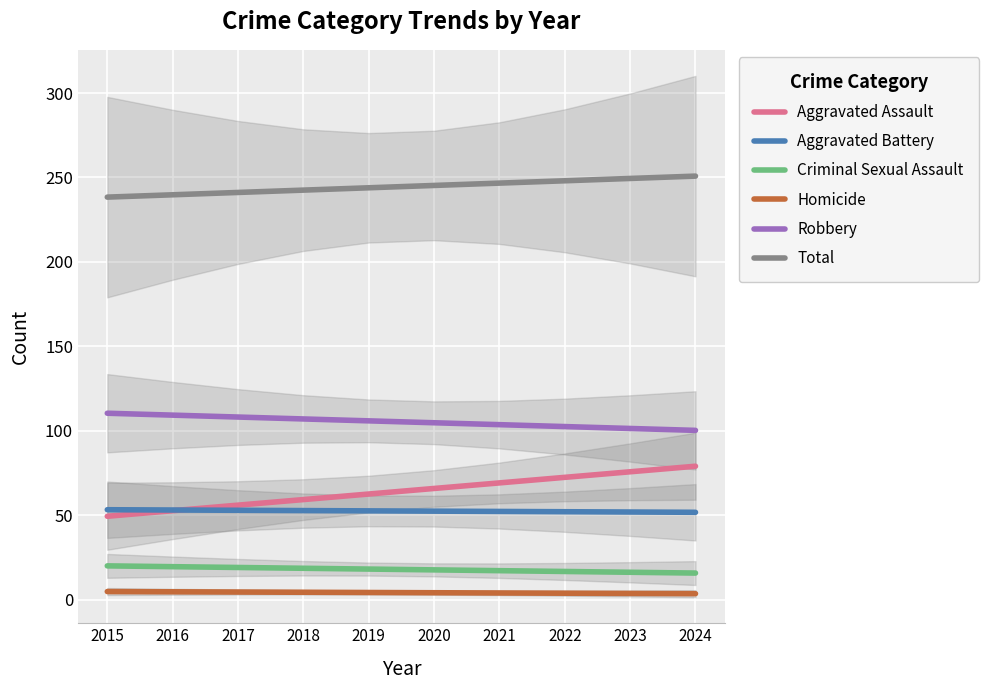

Between 2018 and 2020, which is larger?

2020